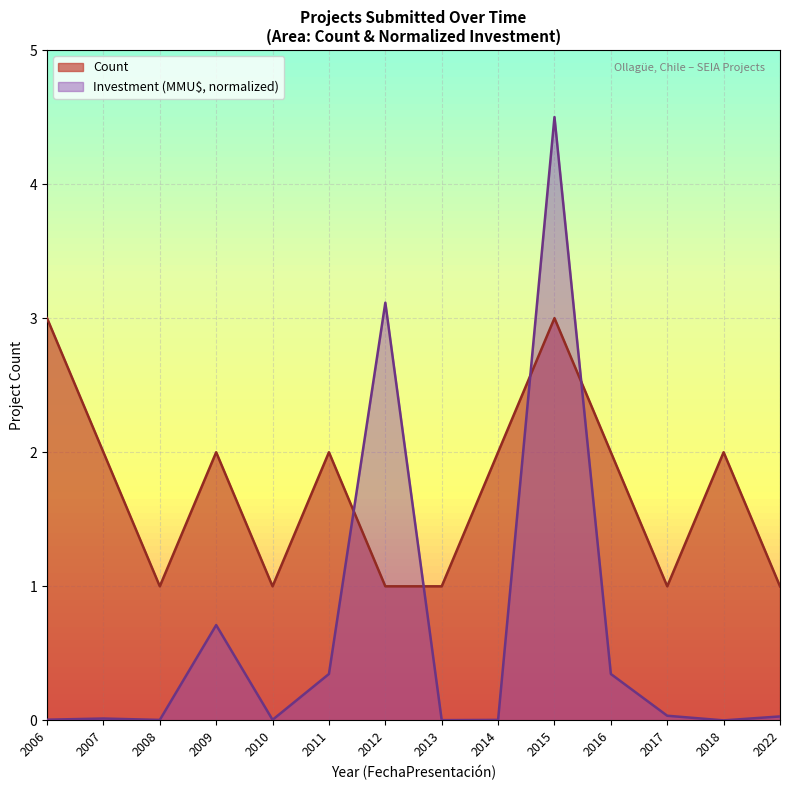

What is the spread (max minus min) of values at 2017?

1.0